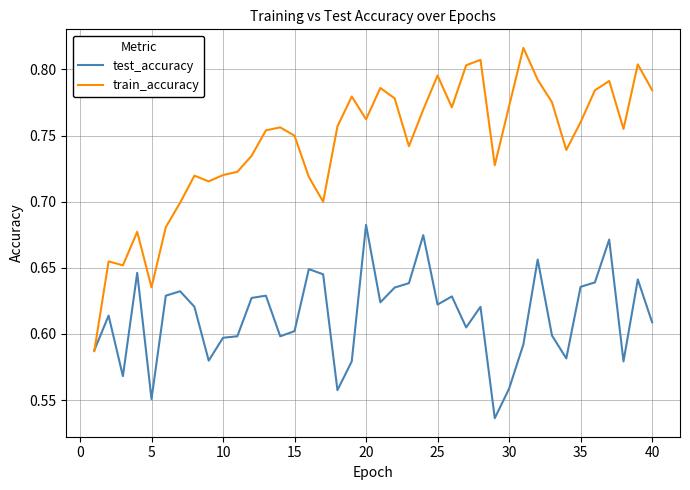

What is the sum of all test_accuracy values?

24.5